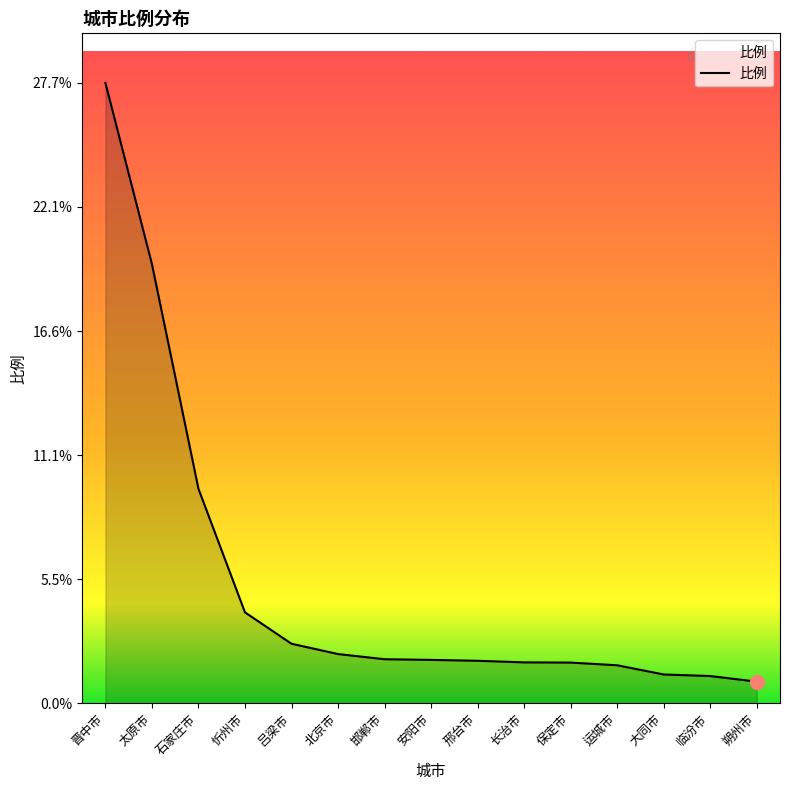

What is the sum of the values at 晋中市 and 长治市?

29.5